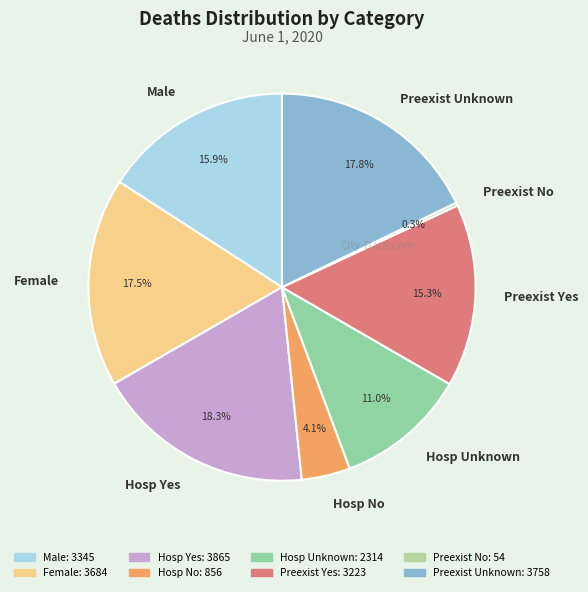

Which slice is the largest?

Hosp Yes